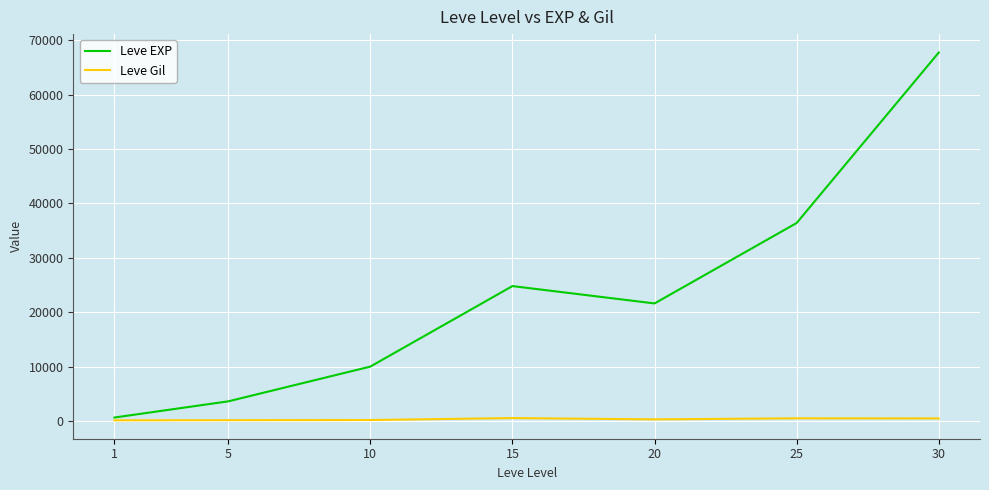

How many lines are shown in the chart?

2